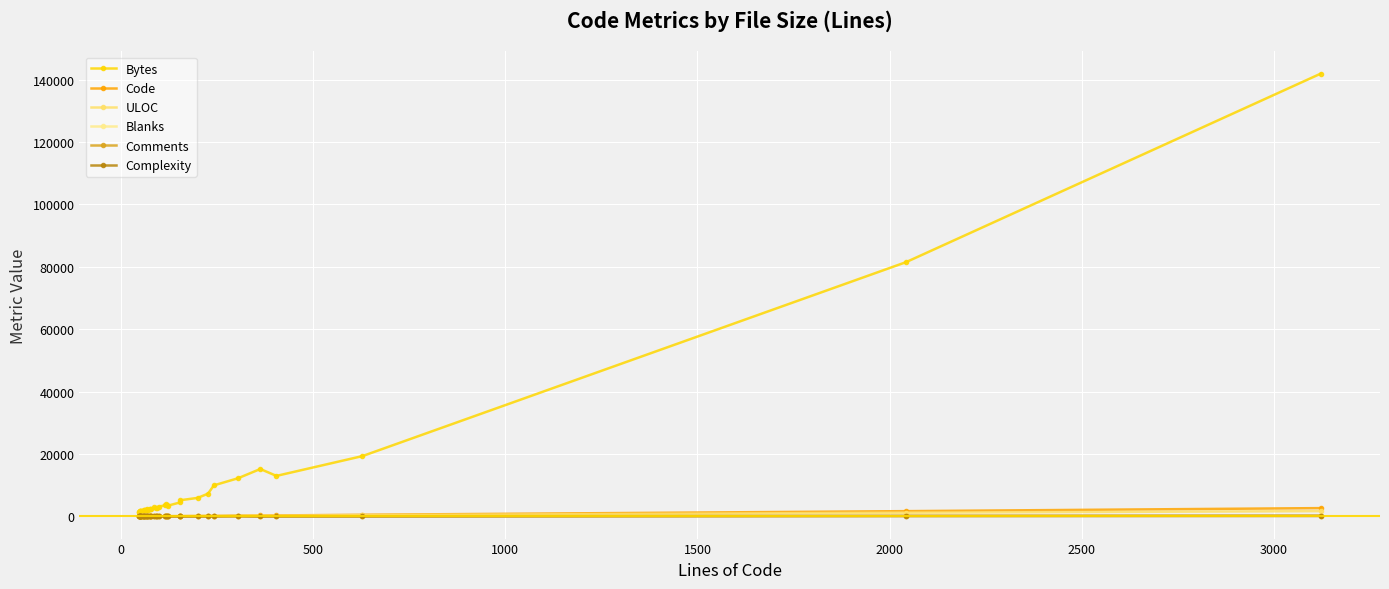

Is this an area chart (filled region under the line)?

No